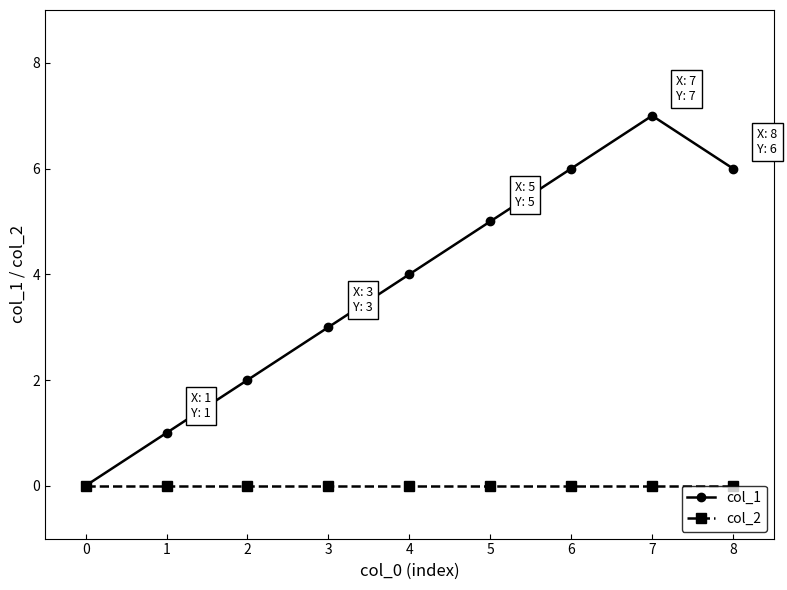

What is the value of the col_1 point at the 8th from the left?

7